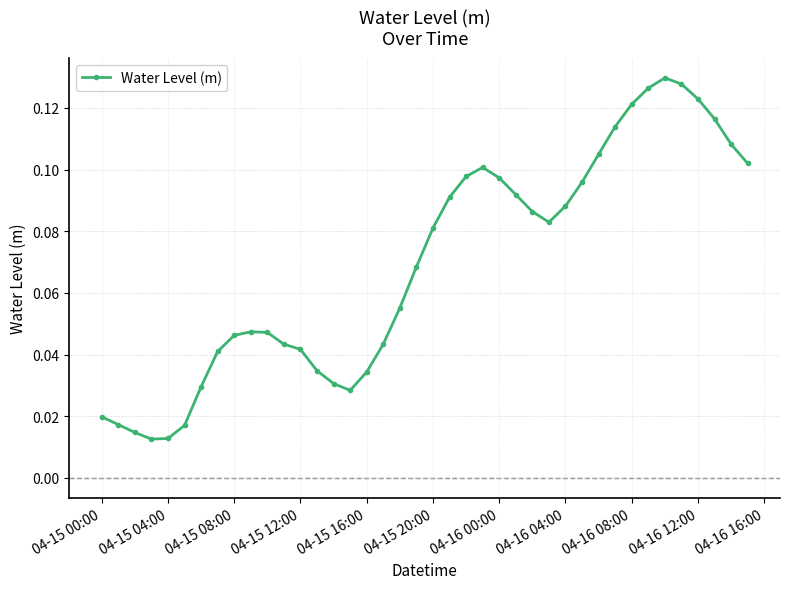

True or false: there are more than 0 points higher than both neighbors.

True